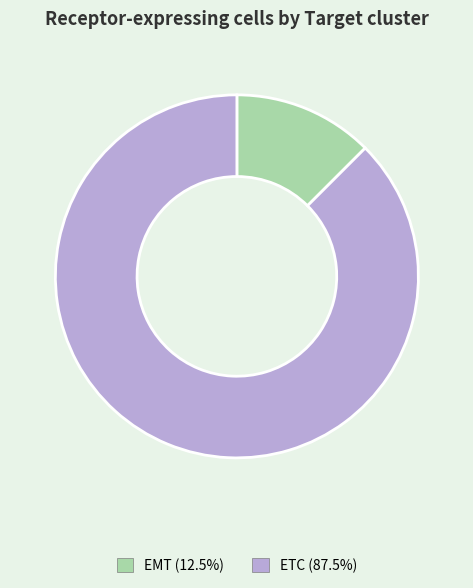

Do ETC and EMT together represent more than half of the pie?

Yes